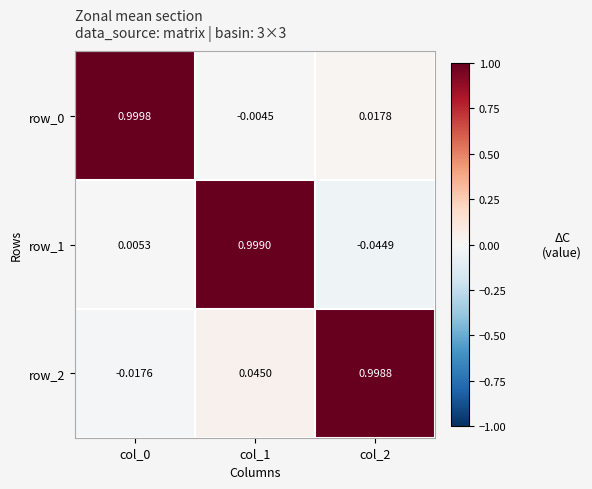

How many positive values does the row_0 series have?

2